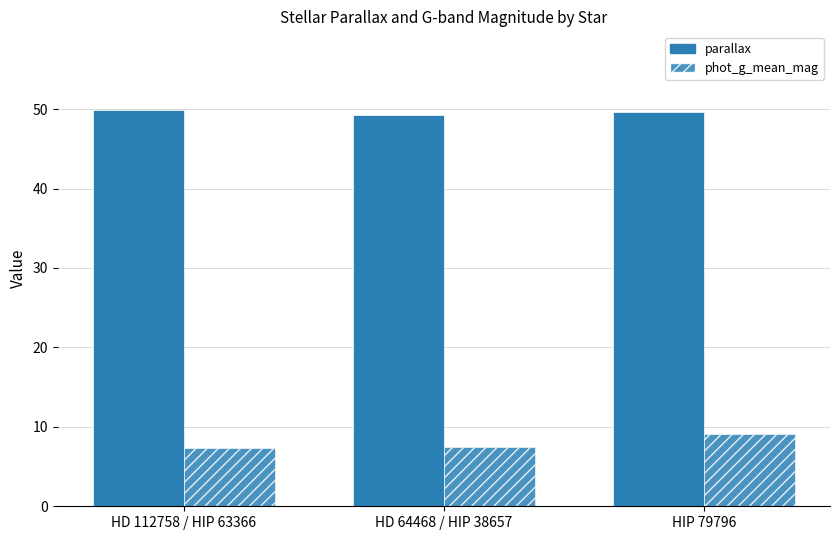

Count the number of data series in this chart.

2